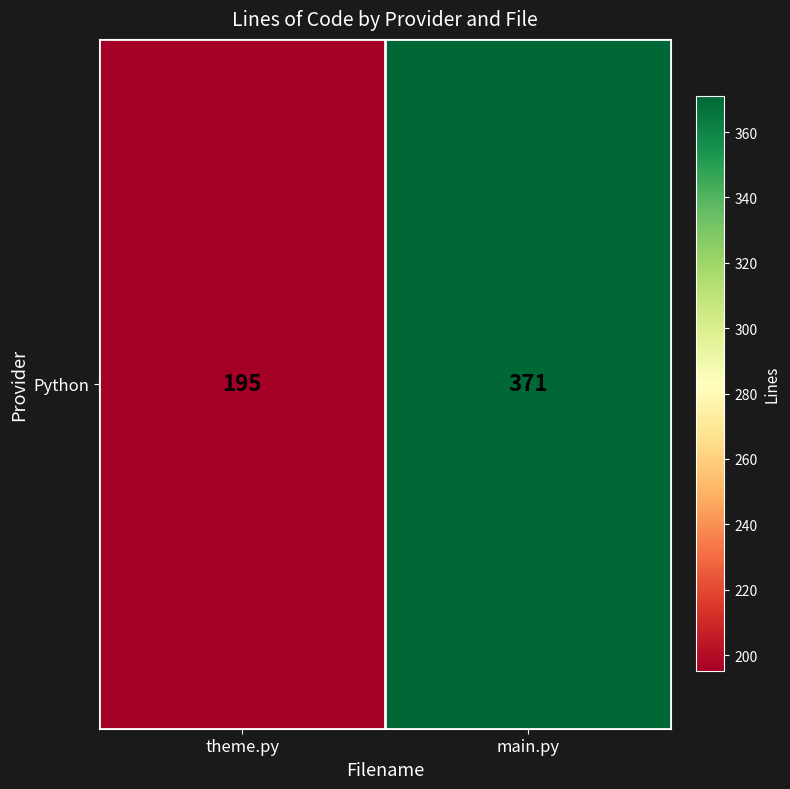

Which category has the highest value across all series?

main.py